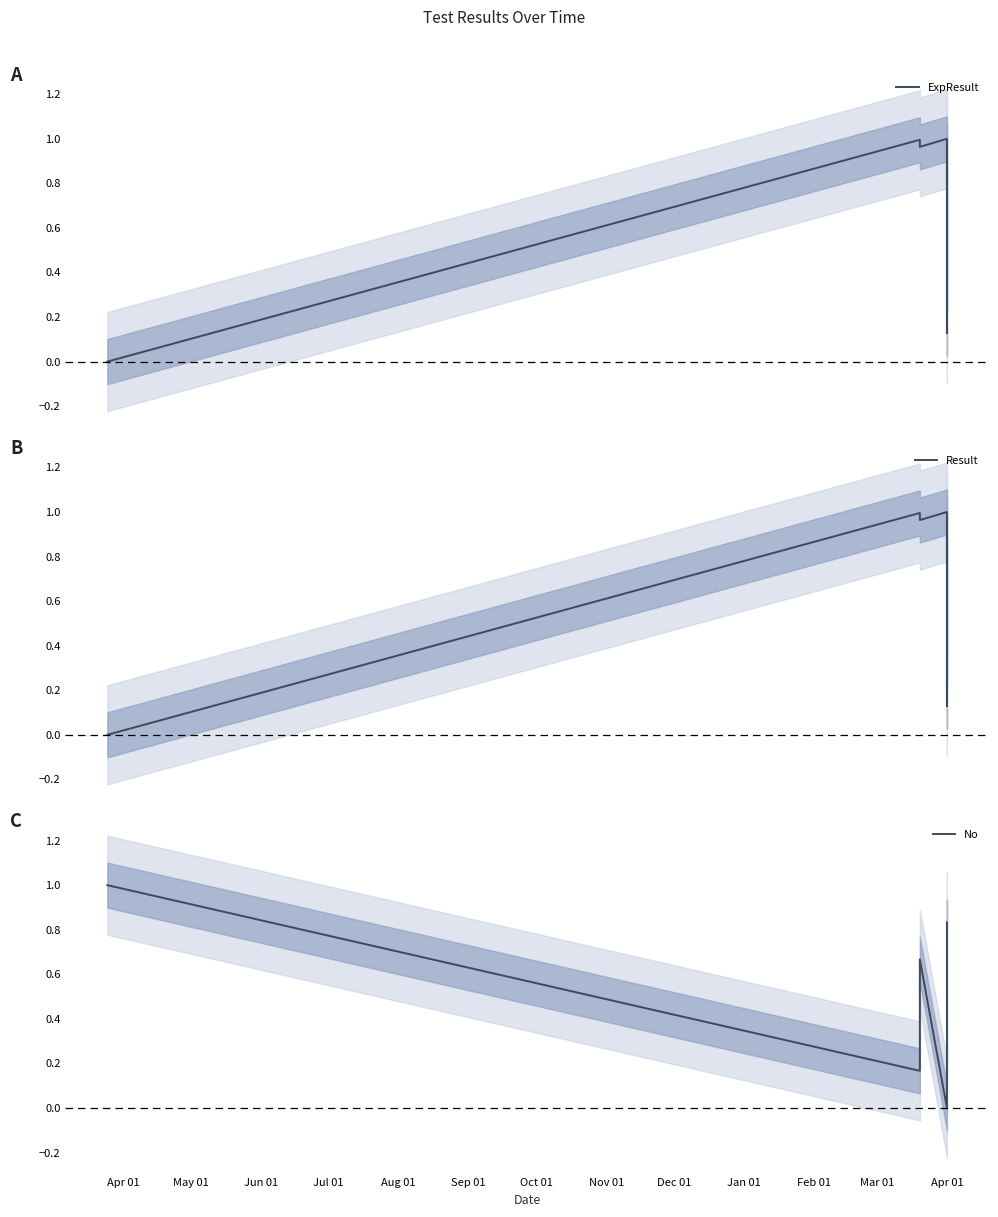

At how many categories does at least one series exceed 0?

7